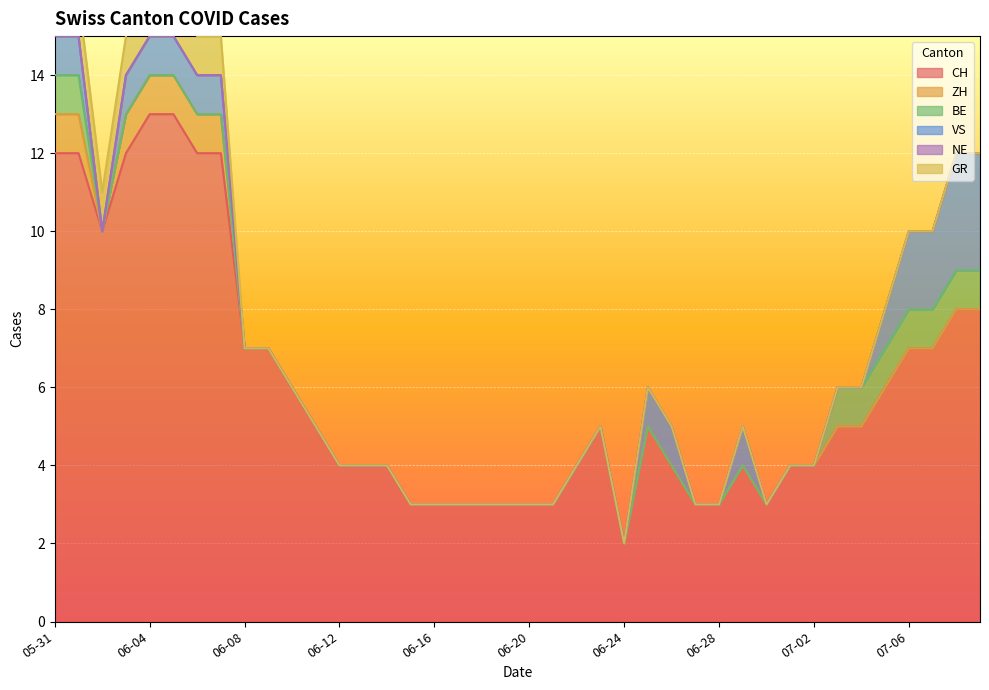

Where is the first local minimum for ZH?

2020-06-02